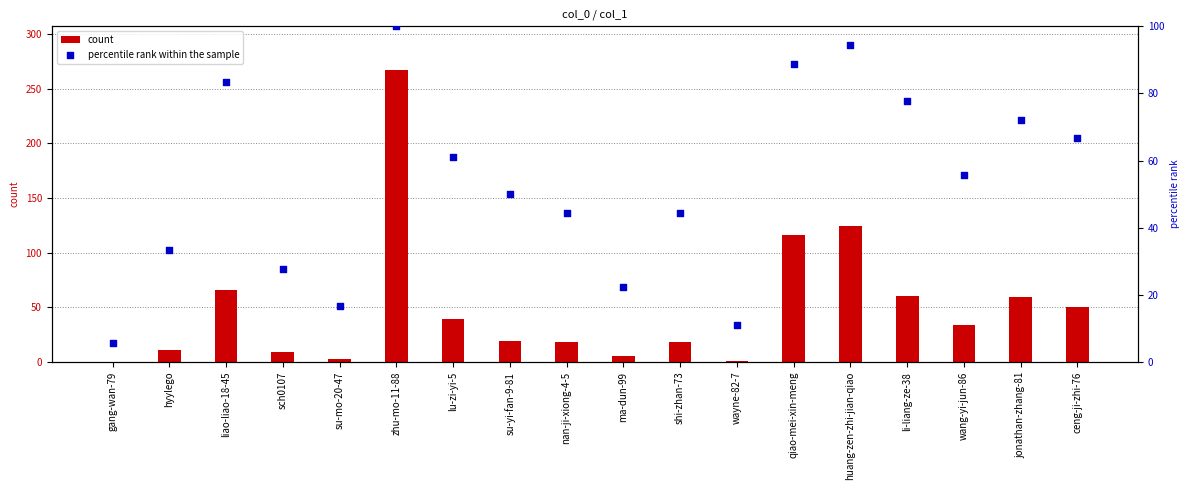

What is the total value across all series at shi-zhan-73?

62.4